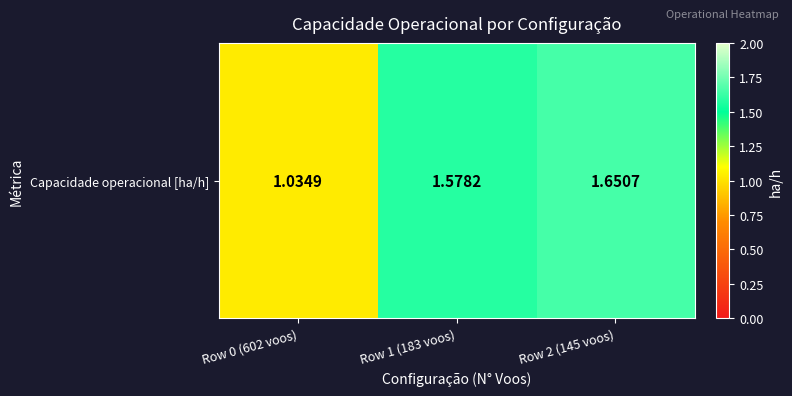

What is the sum of the values at Row 1 (183 voos) and Row 2 (145 voos)?

3.2